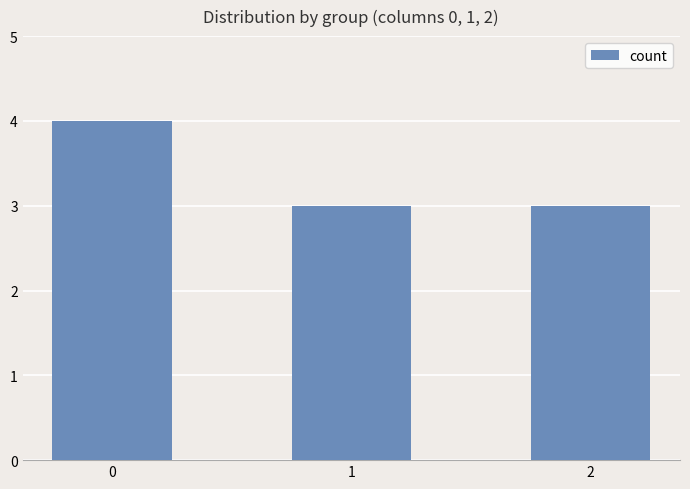

The value at 1 is 3. True or false?

True